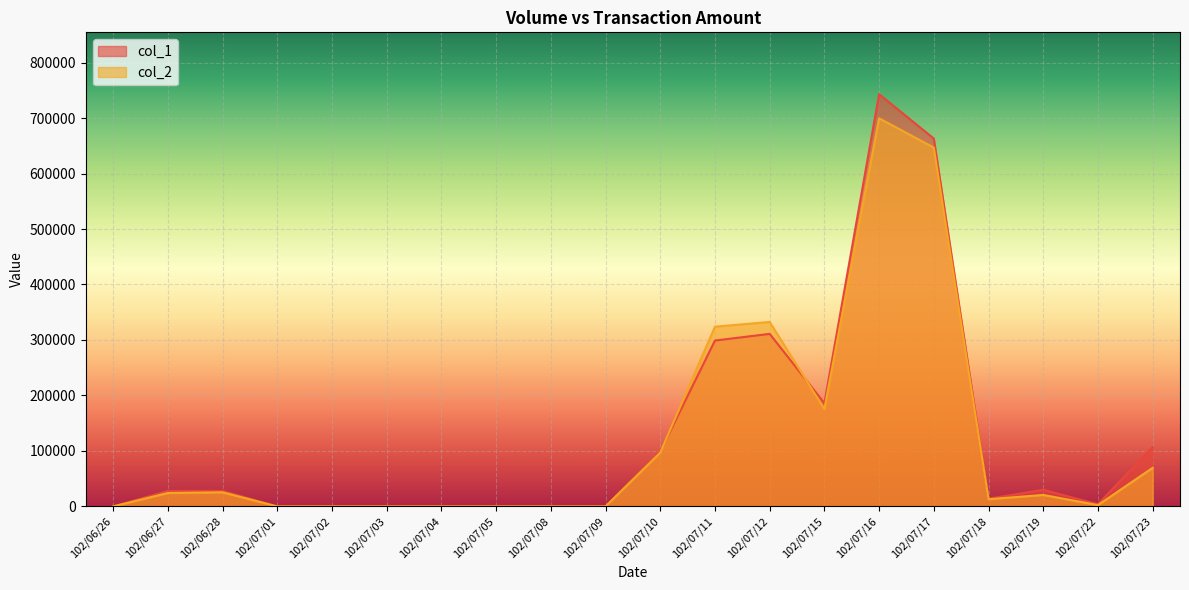

Which has a higher value, 102/07/01 or 102/07/16?

102/07/16